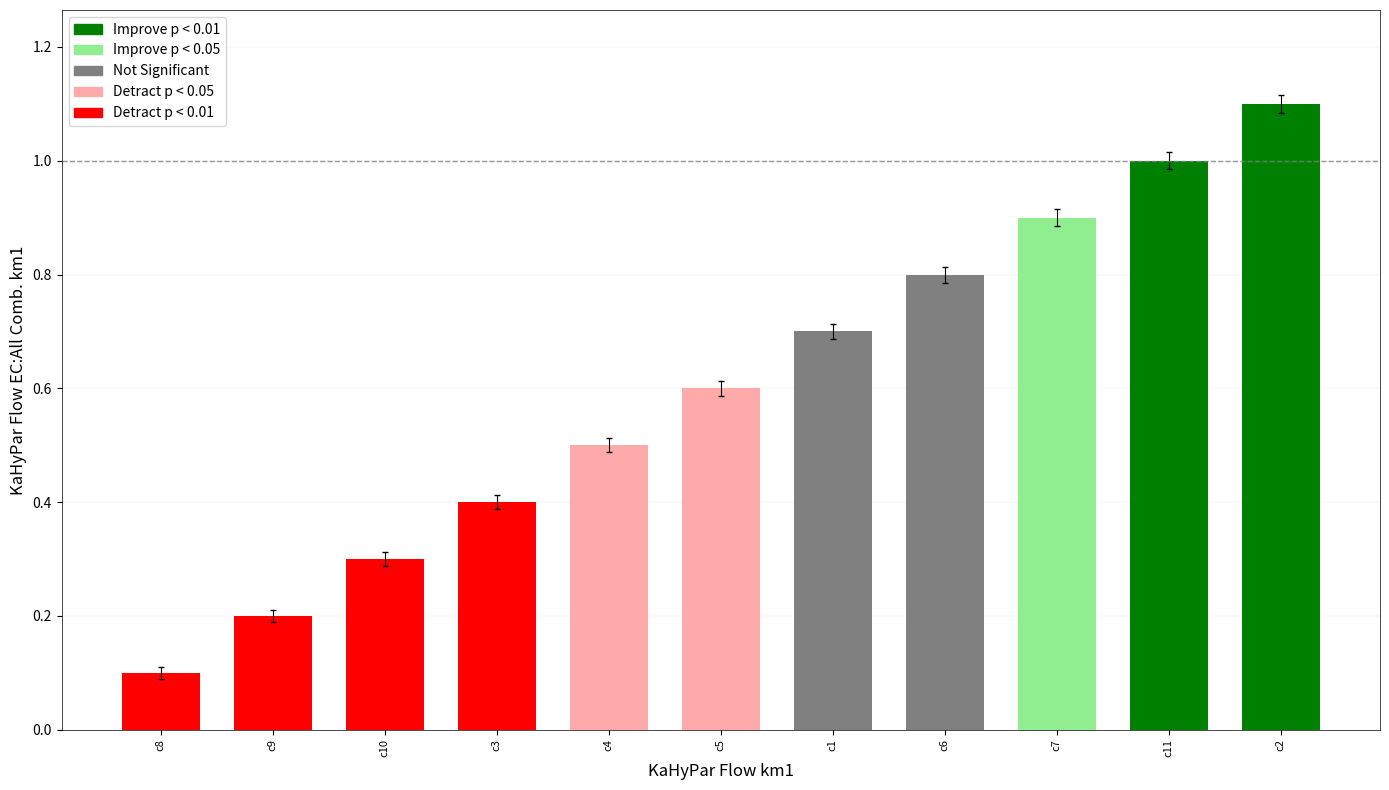

What is the minimum value shown in the chart?

0.1